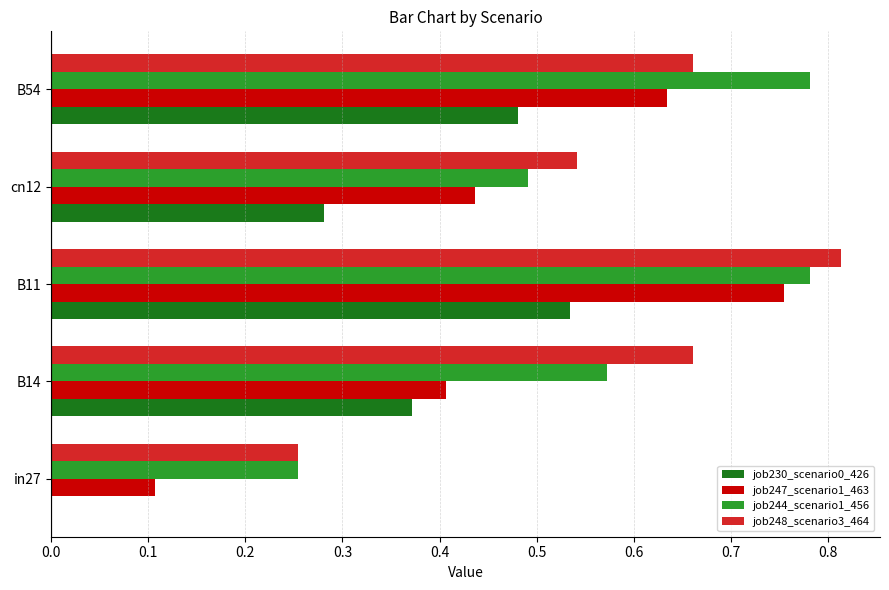

True or false: job247_scenario1_463 has a value of 1.0 at B54.

False